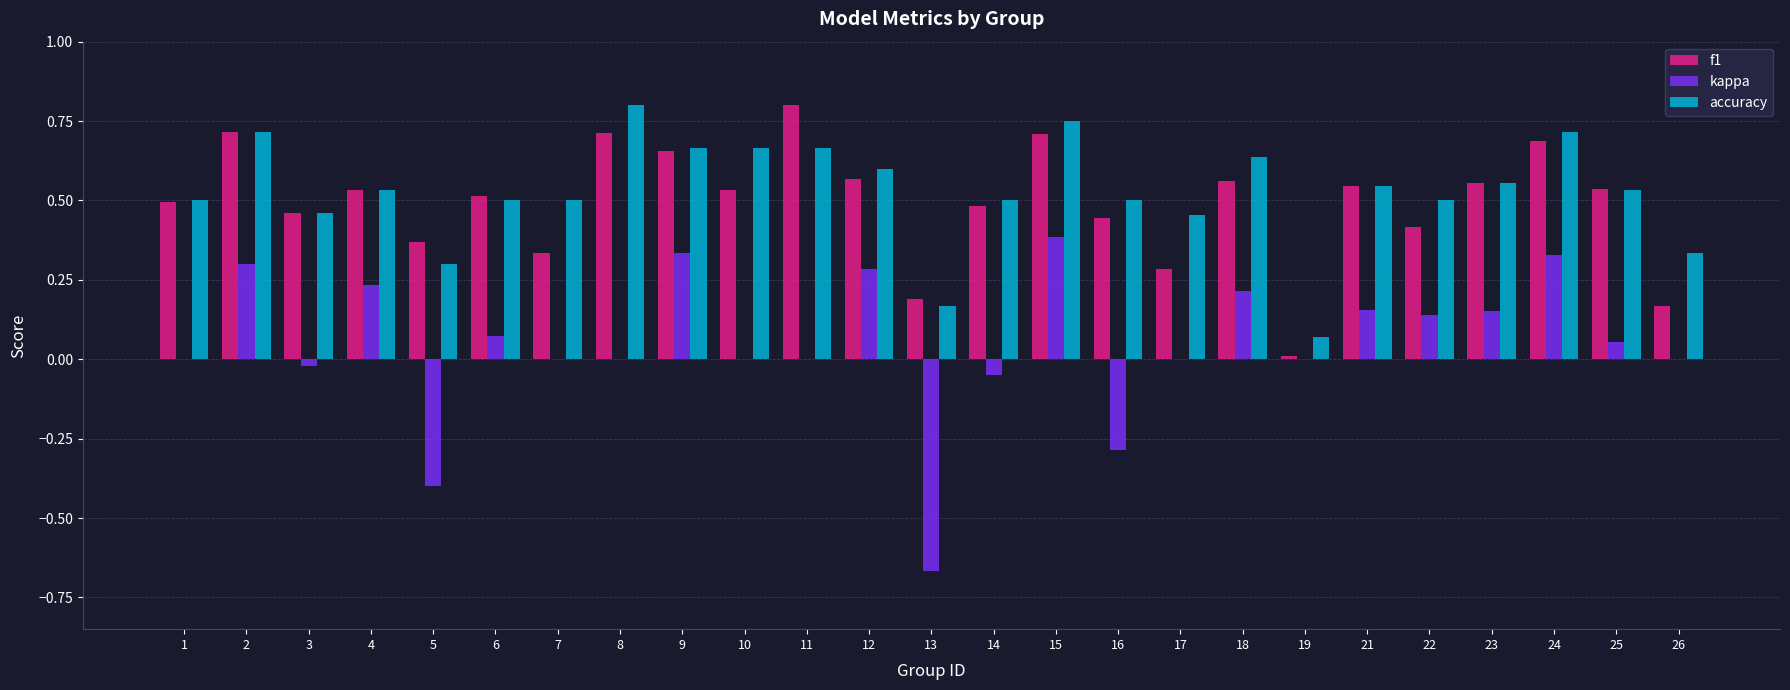

The accuracy series shows 0.7 at 7. True or false?

False